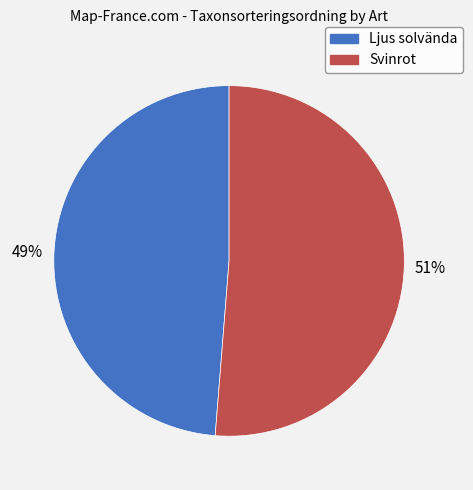

Rank the categories by value from lowest to highest.

Ljus solvända, Svinrot